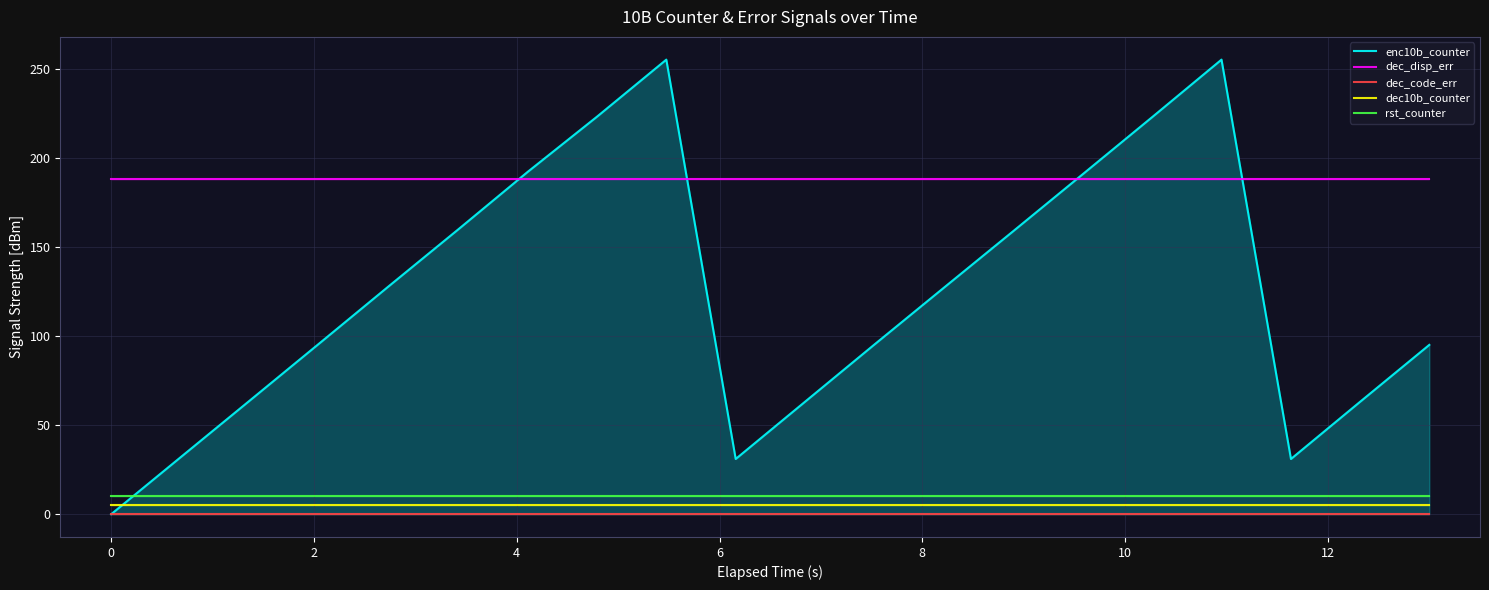

What is the highest value of the rst_counter series?

10